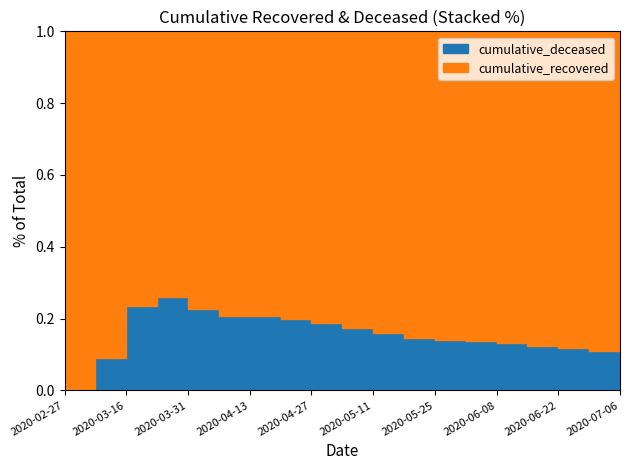

What are all the series names shown in the legend?

cumulative_recovered, cumulative_deceased